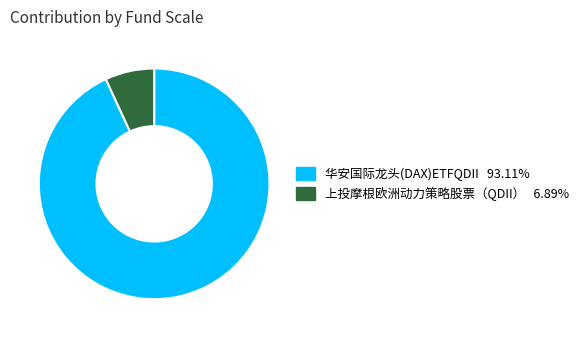

Which has a higher value, 上投摩根欧洲动力策略股票（QDII） or 华安国际龙头(DAX)ETFQDII?

华安国际龙头(DAX)ETFQDII